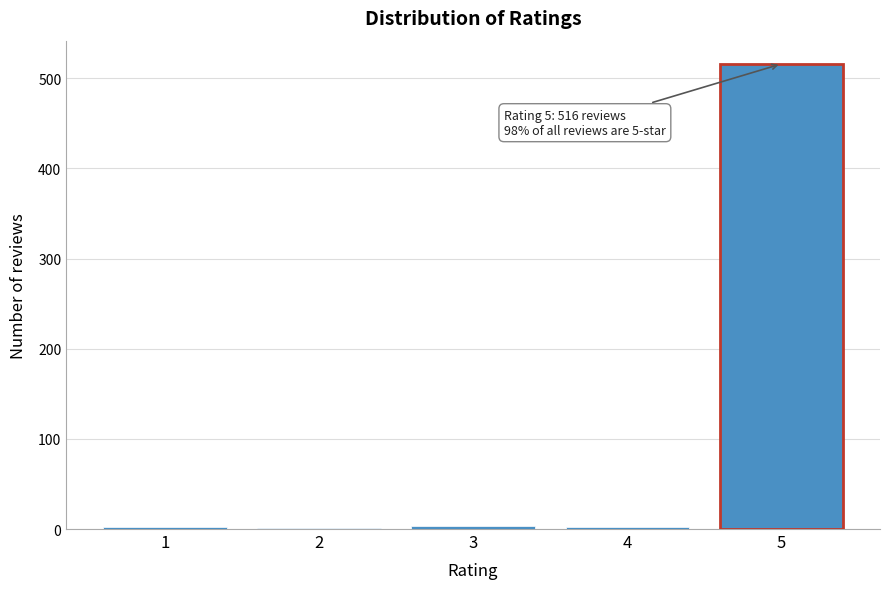

What is the greatest value displayed?

516